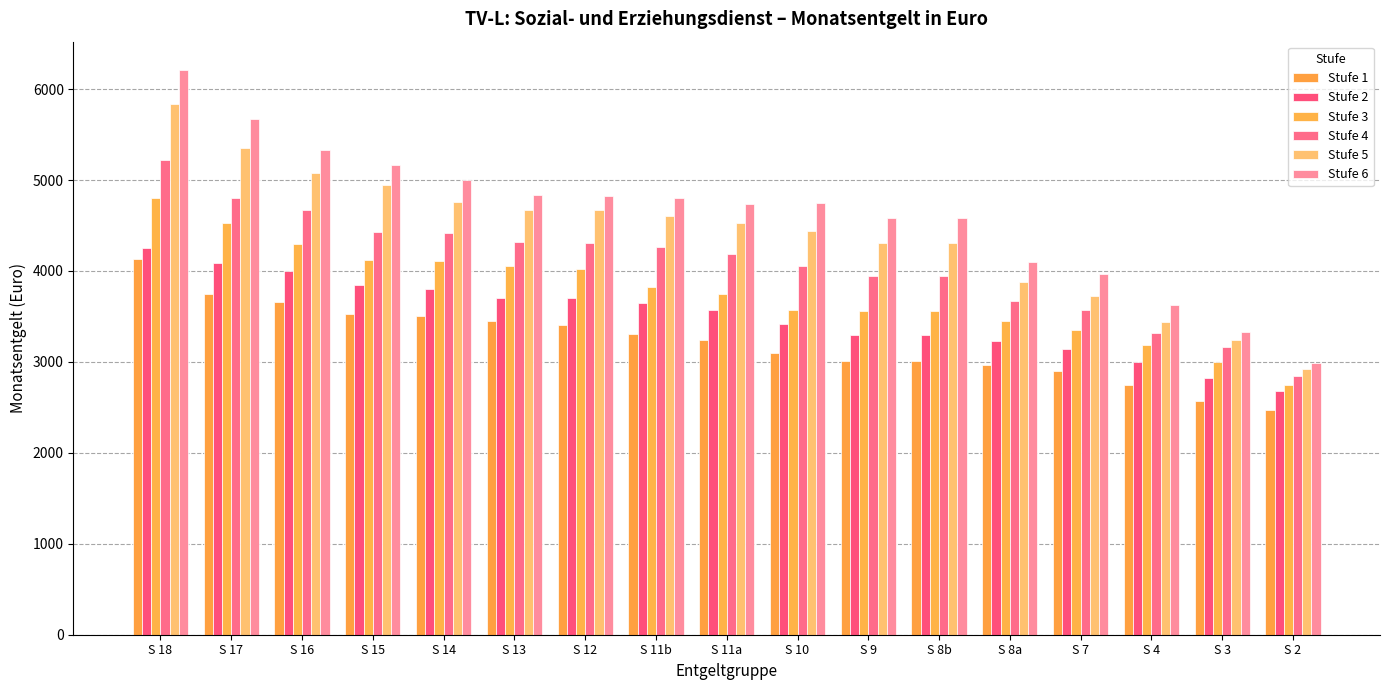

What is the value of the Stufe 5 bar at the 5th from the left?

4762.8